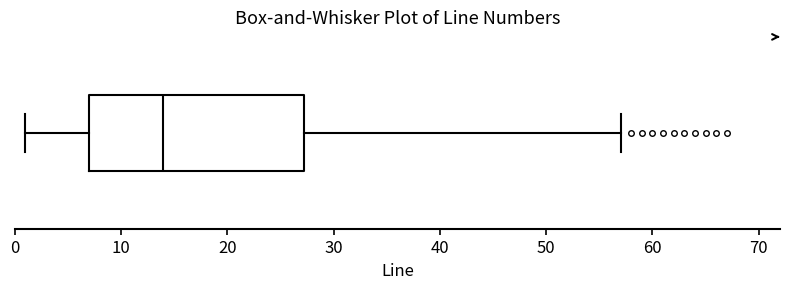

Transcribe this box plot: give where the median line is, the range the box spans, and where the two whiskers end, as read against the x-axis. The values are not printed on the chart, so give them approximately, as read against the axis.

median 14, box 7 to 27, whiskers 1 to 57